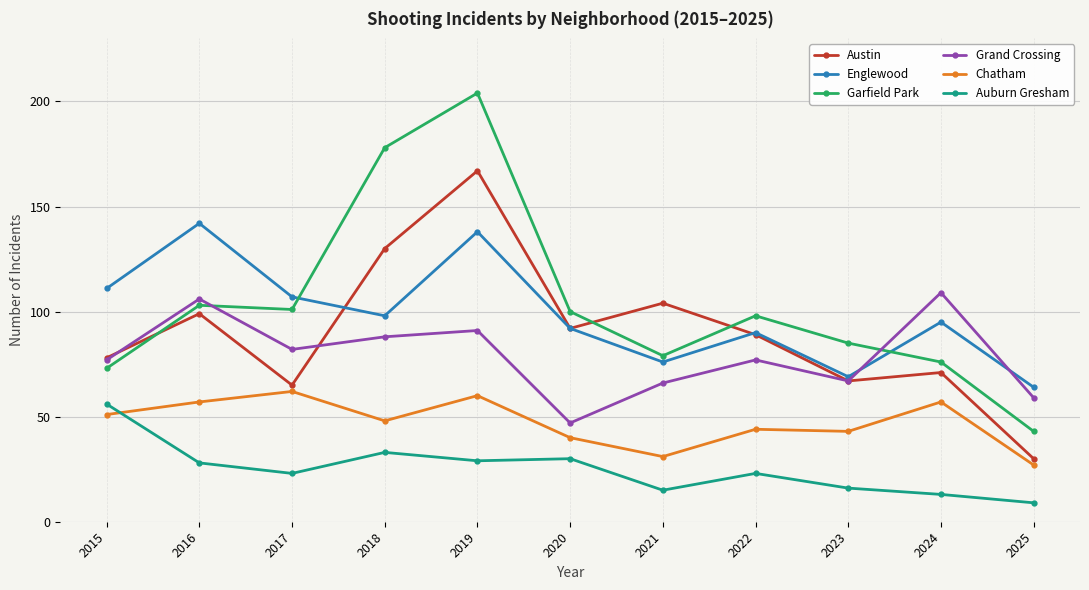

What is the difference between the maximum and minimum values in the Chatham series?

35